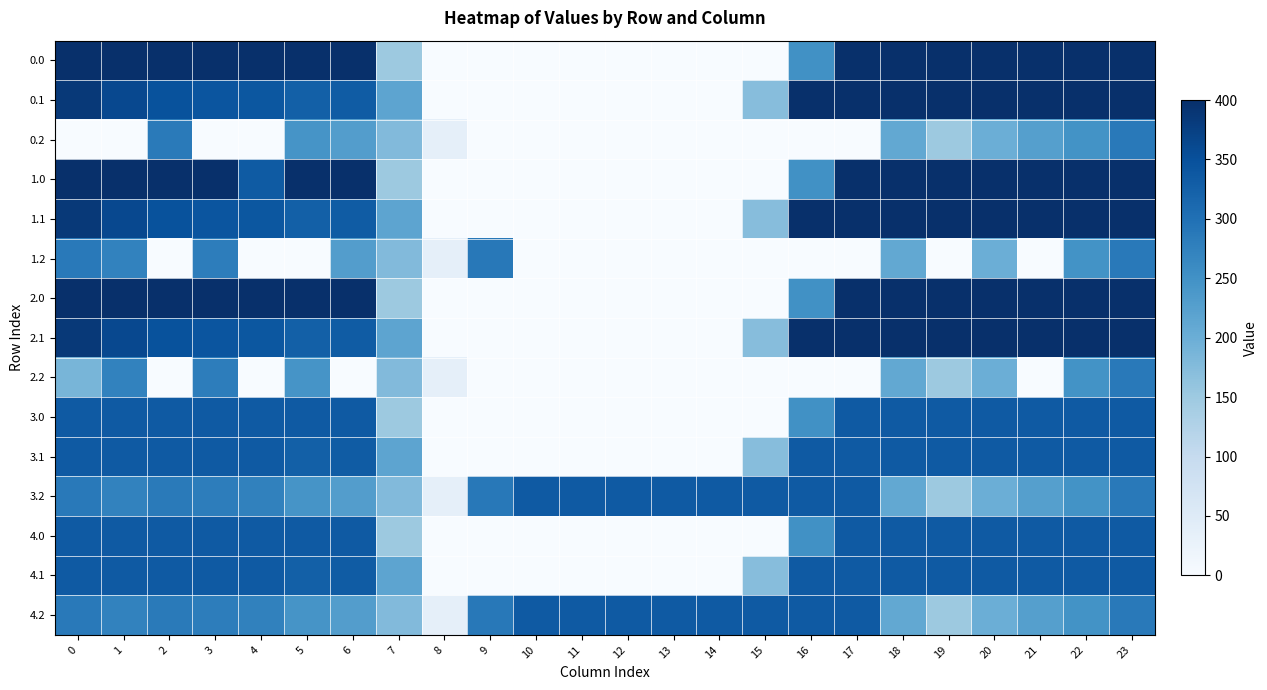

What is the maximum value shown in the chart?

400.0